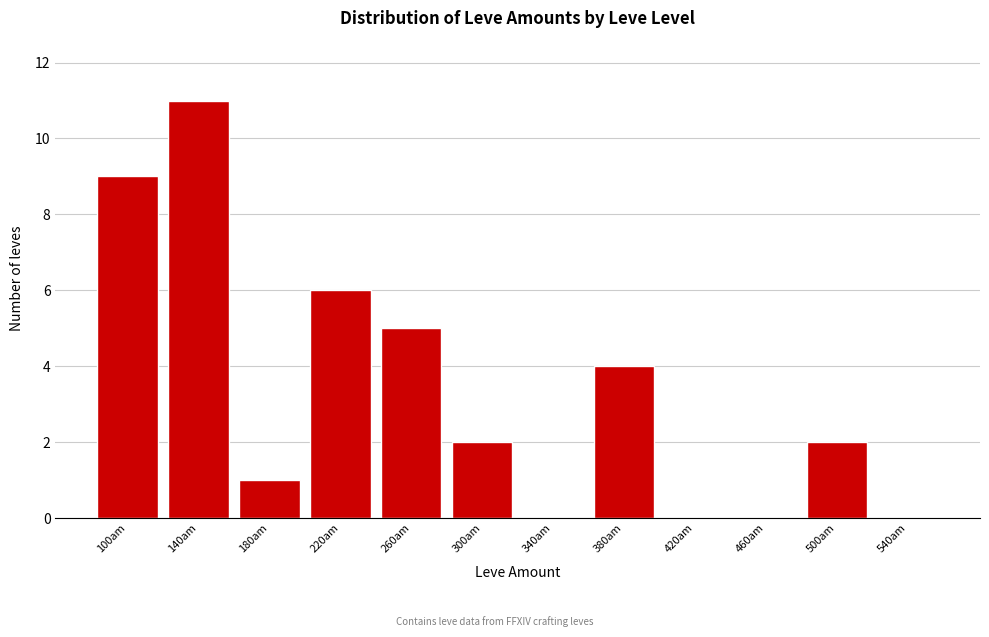

Reading left to right, extract all data points from this chart.

100am=9	140am=11	180am=1	220am=6	260am=5	300am=2	340am=0	380am=4	420am=0	460am=0	500am=2	540am=0